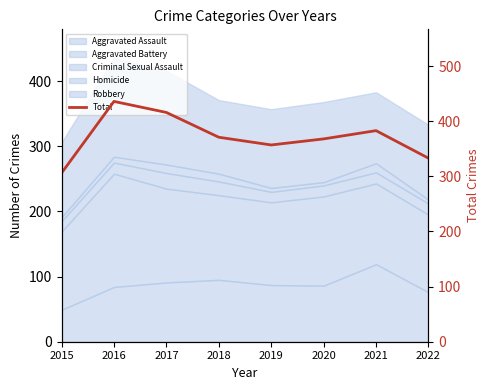

Reading left to right, extract all data points from this chart.

306	436	416	371	357	368	383	333